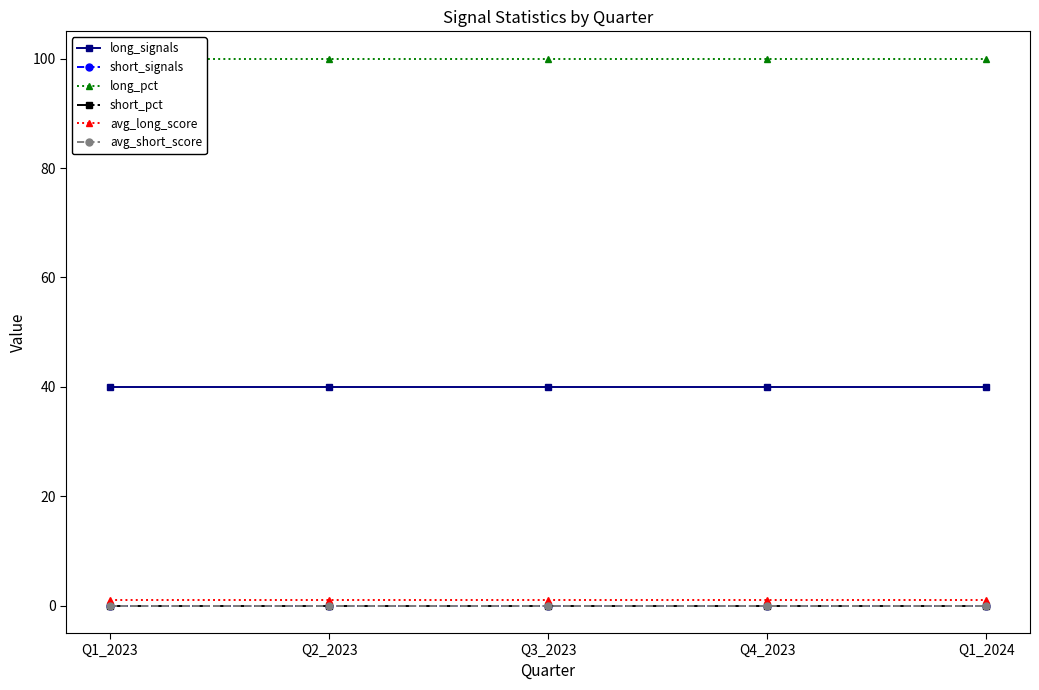

True or false: short_pct has more than 0 interior local peaks.

False